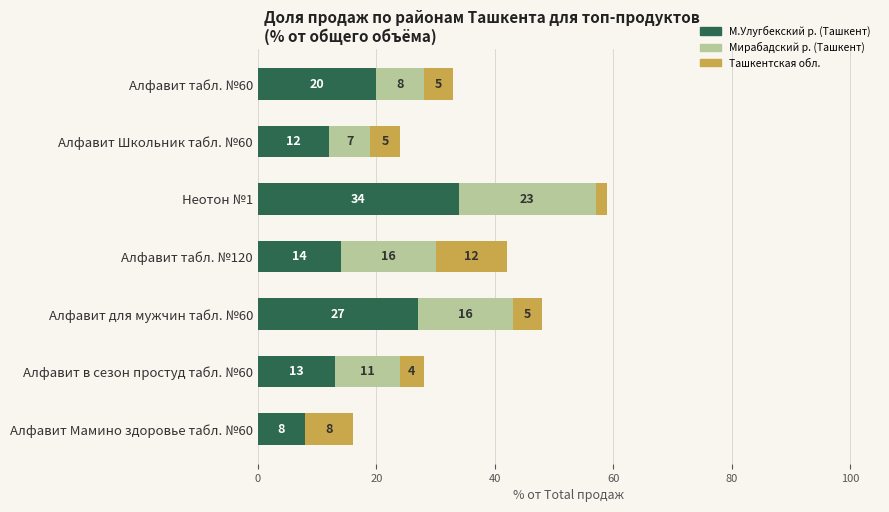

At which label does М.Улугбекский р. (Ташкент) reach its peak?

Неотон №1